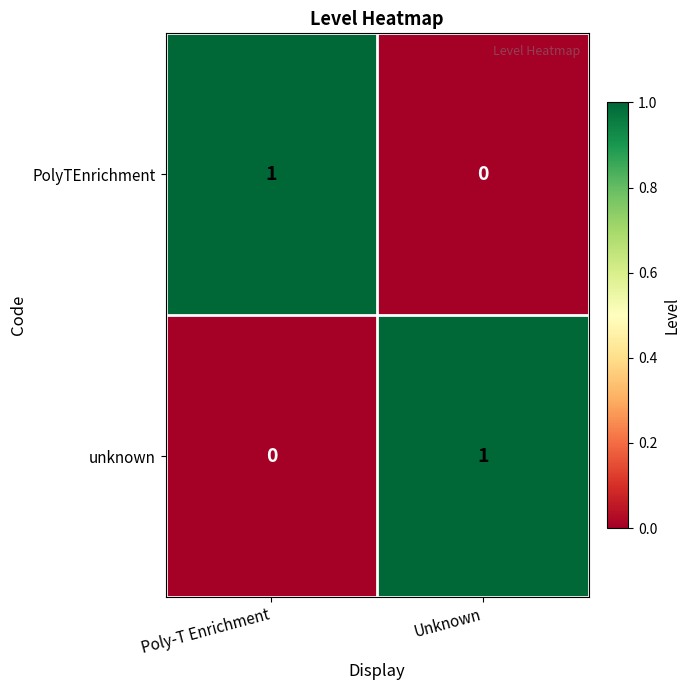

At which label does PolyTEnrichment reach its minimum?

Unknown